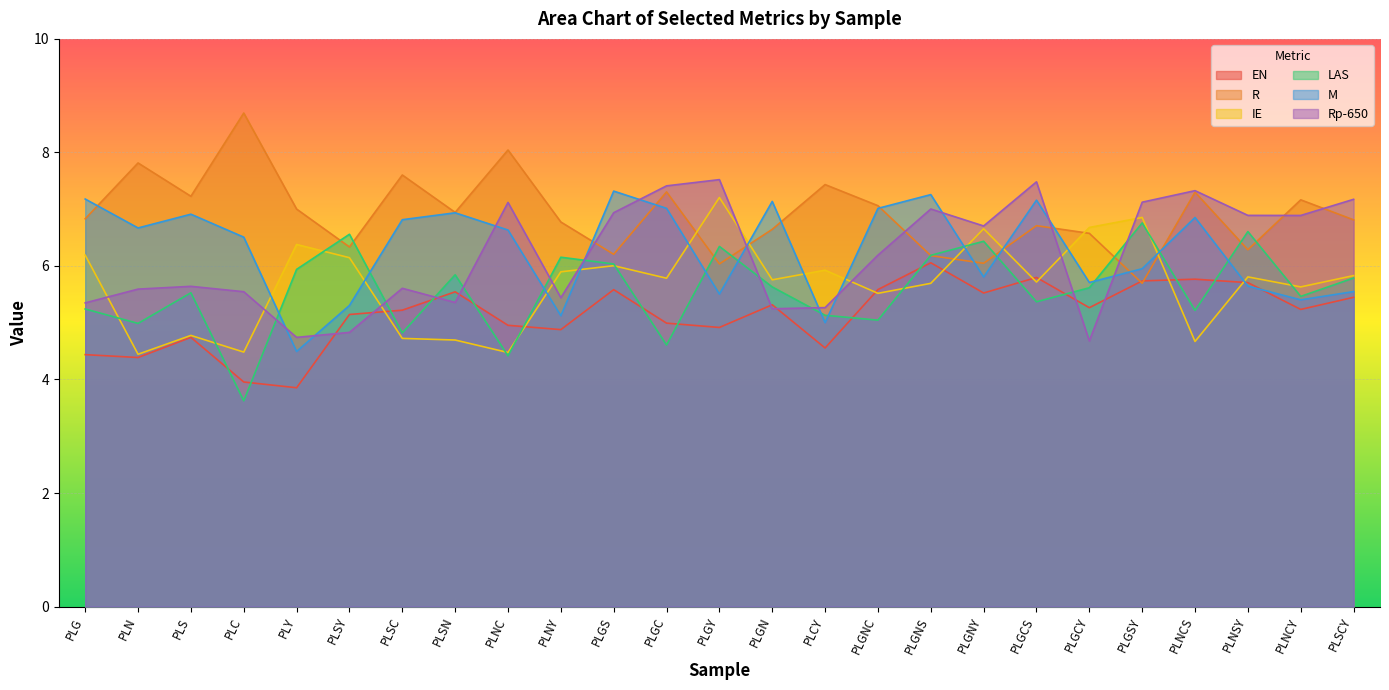

What is the minimum value shown in the chart?

3.6